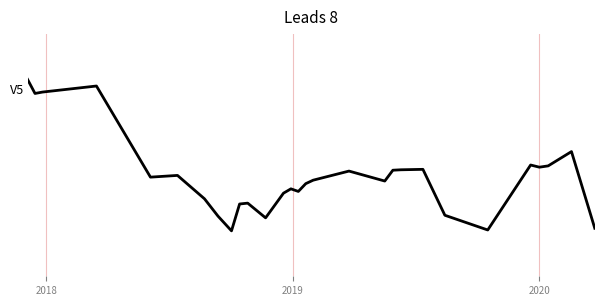

How many interior local peaks (higher than both neighbors) does the data have?

8